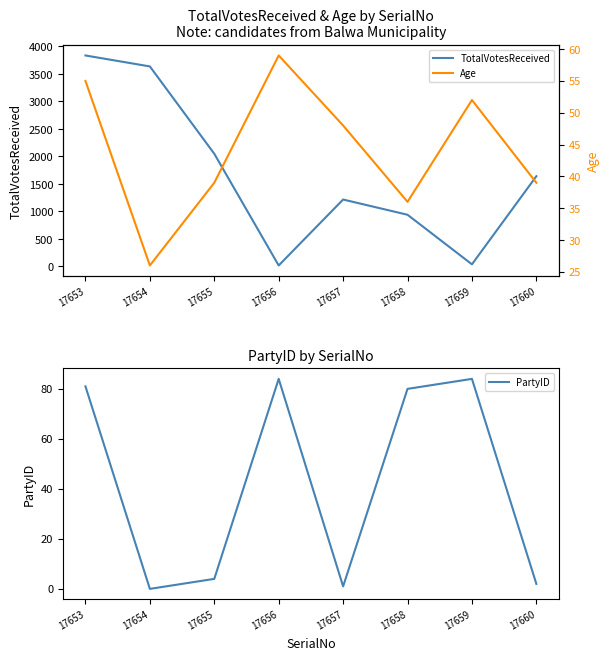

Which label corresponds to the smallest value in the chart?

17654